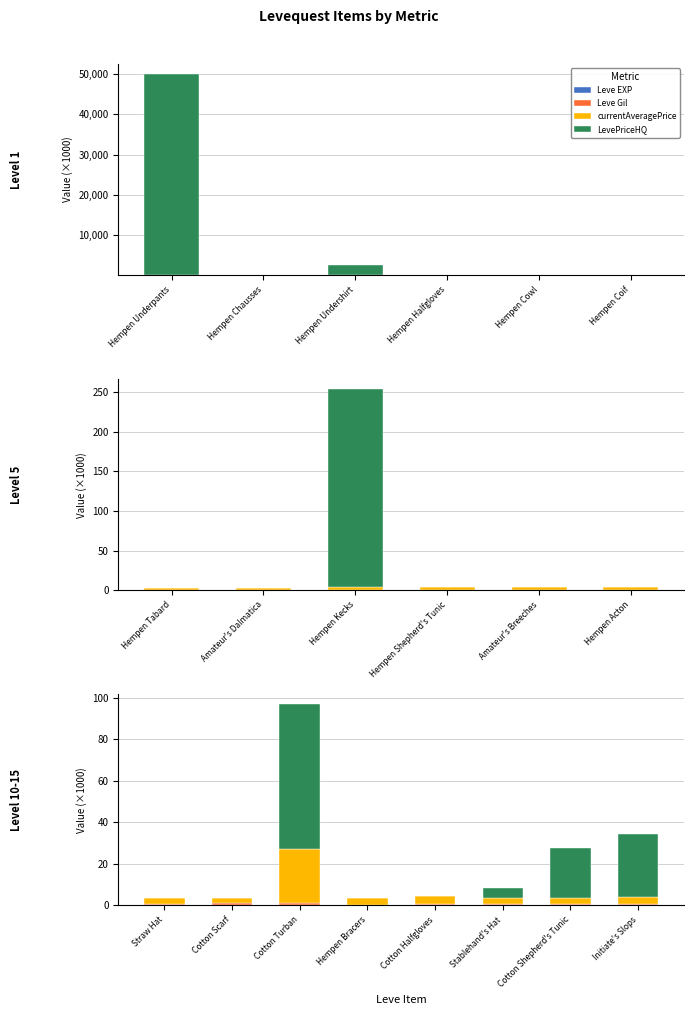

At which category is the sum across all series the highest?

Hempen Underpants